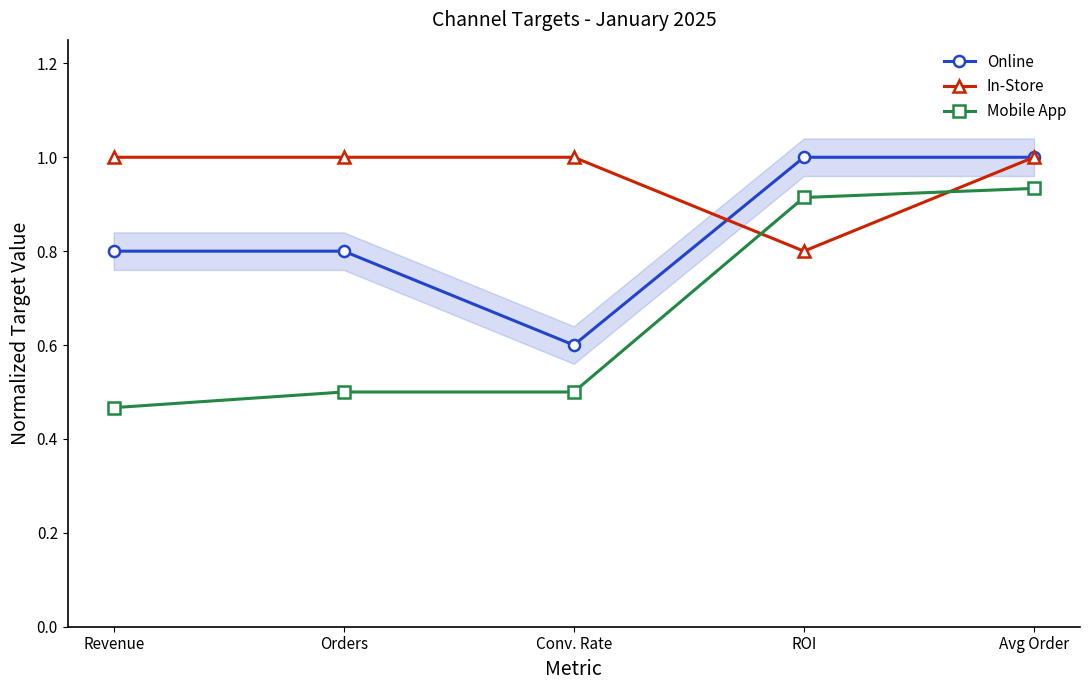

What value does the In-Store series have at ROI?

0.8